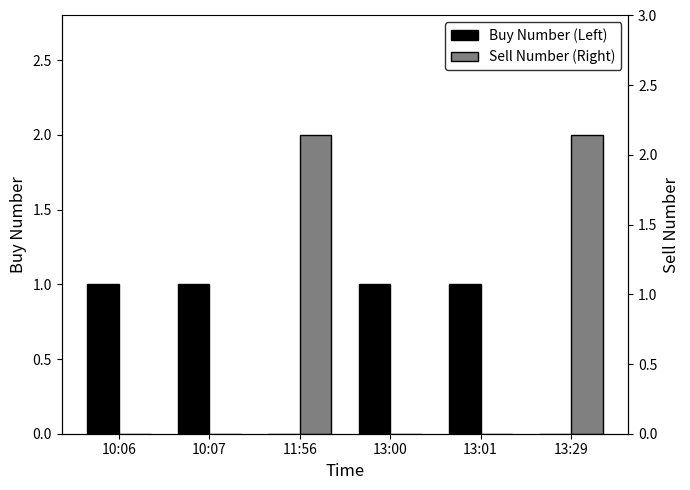

Count the number of categories in the chart.

6